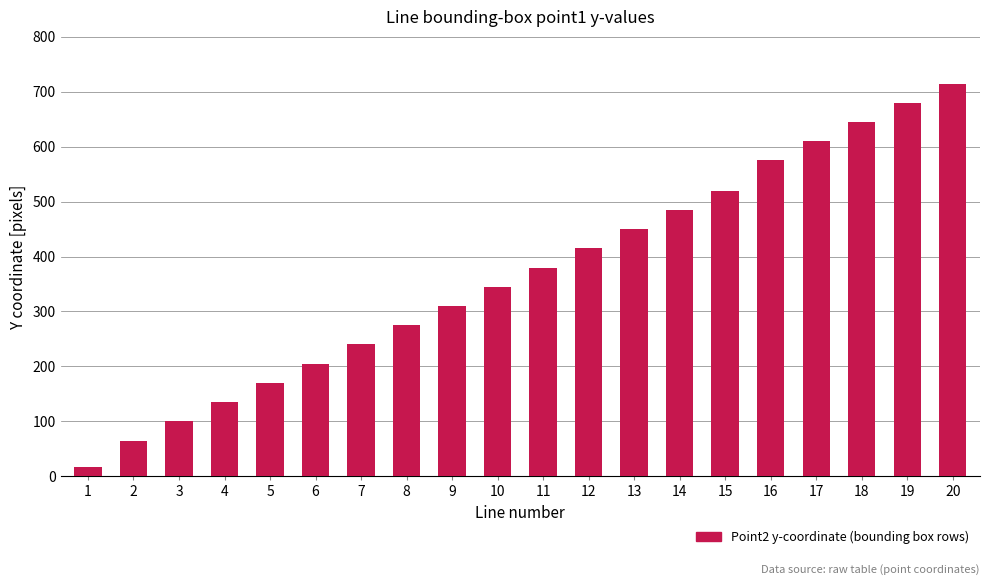

What is the approximate value at 2, to the nearest 50?

50